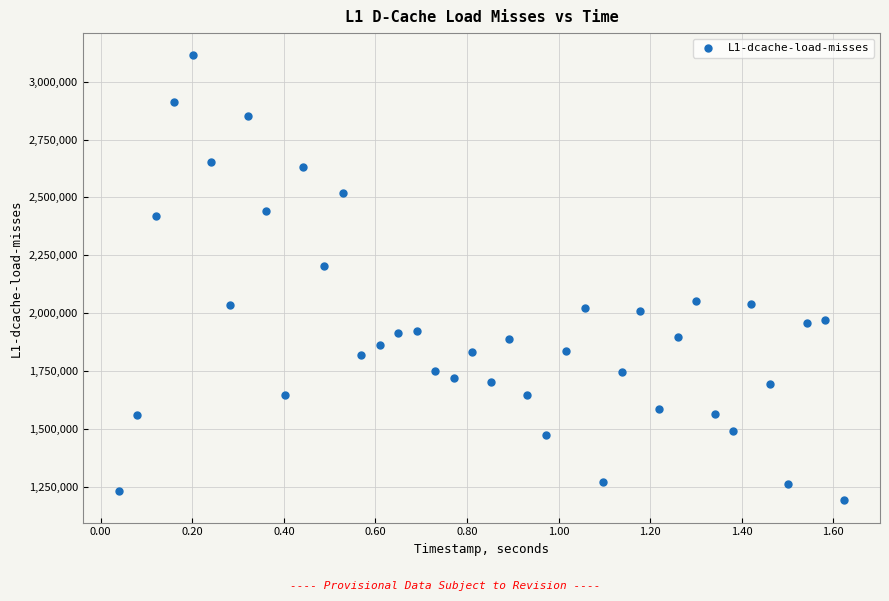

What is the range of Y values (max minus min)?

1921939